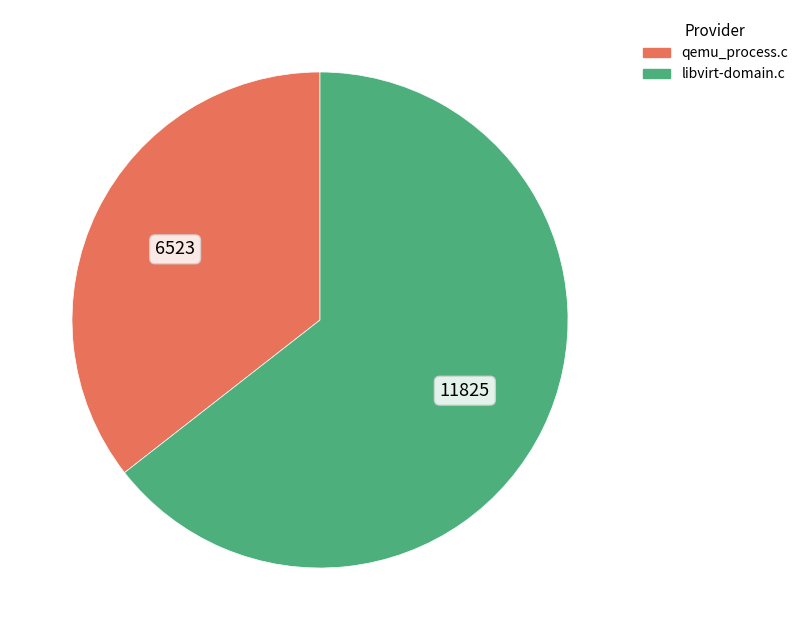

Is there a majority slice in this chart?

Yes